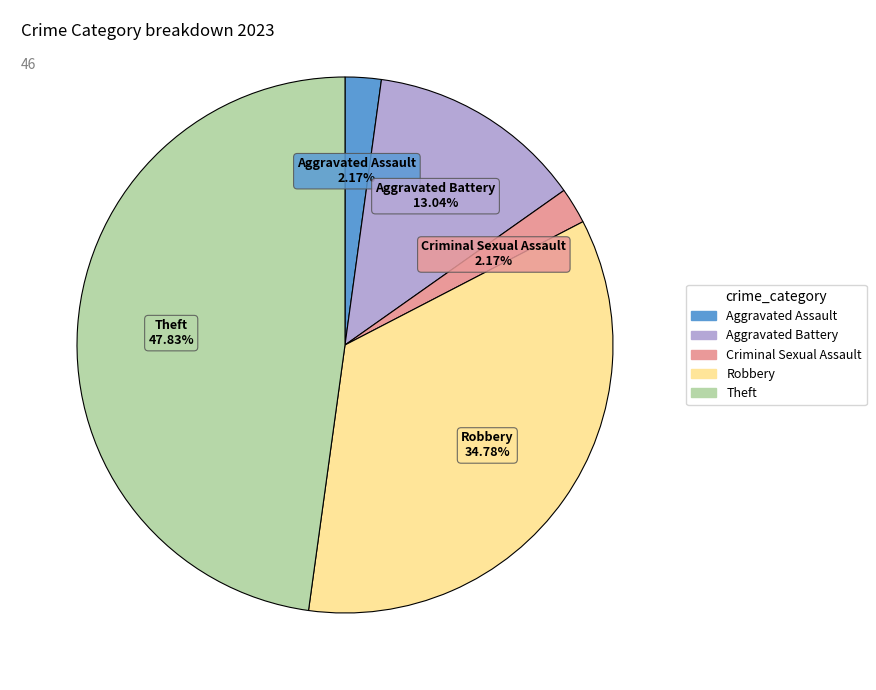

Is there any slice that represents more than half of the pie?

No